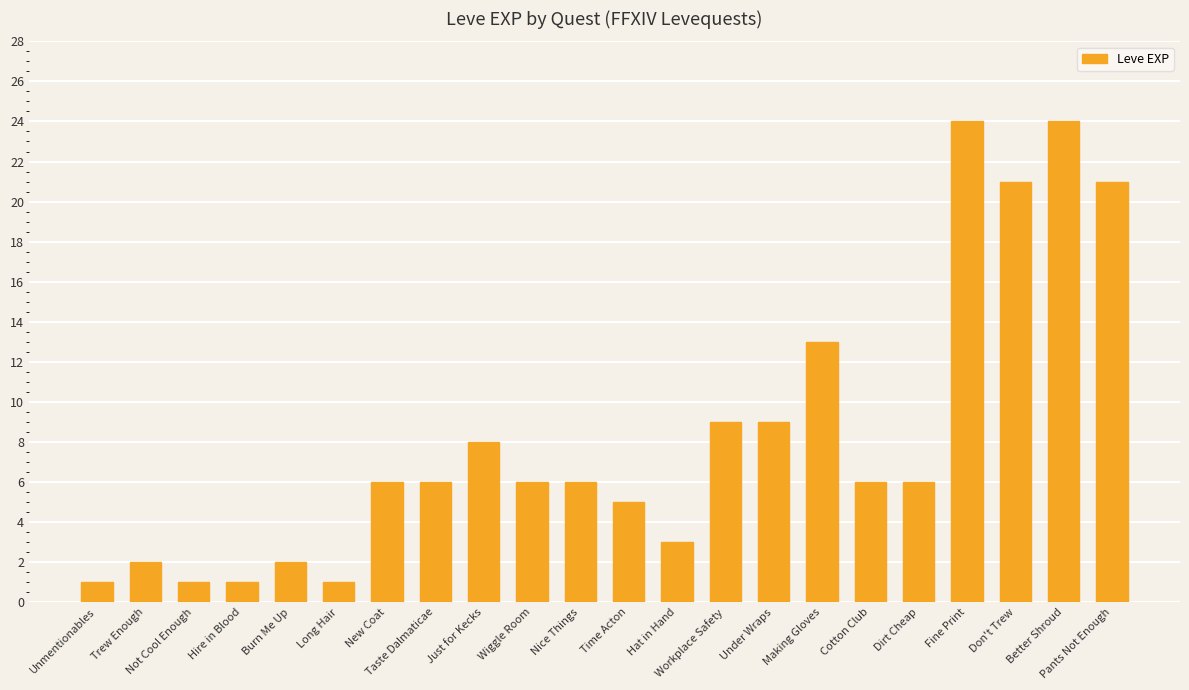

Reading right to left, what are all the values shown in this chart?

21	24	21	24	6	6	13	9	9	3	5	6	6	8	6	6	1	2	1	1	2	1